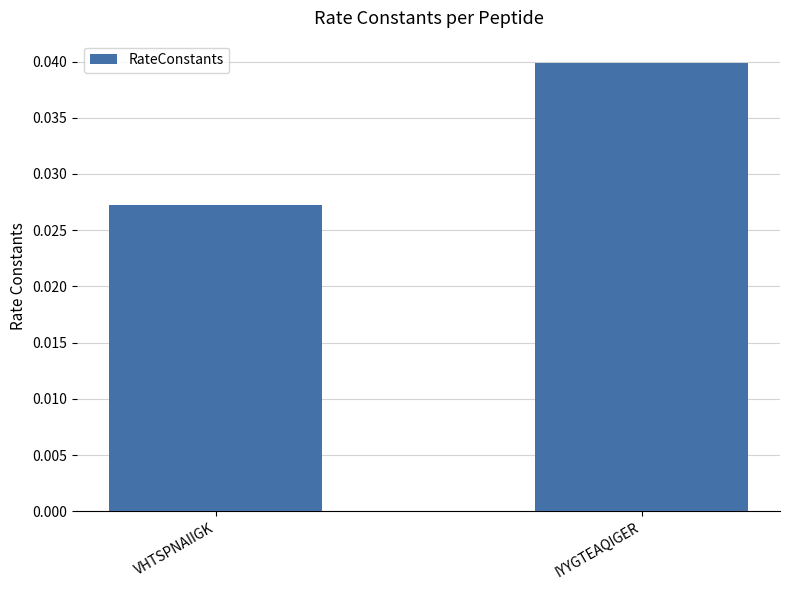

List the labels in order of value, largest first.

IYYGTEAQIGER, VHTSPNAIIGK